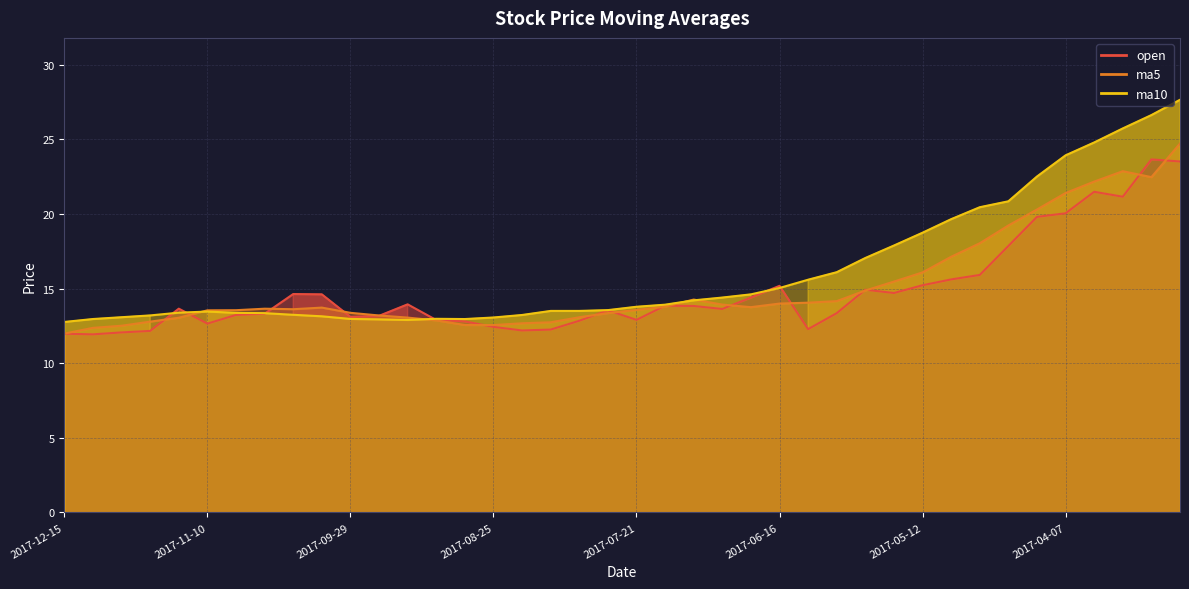

What is the sum of all ma5 values?

606.4